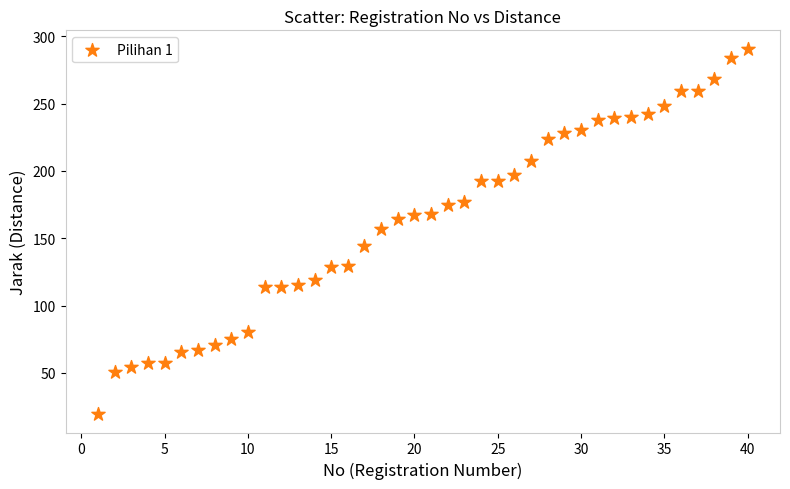

What is the range of Y values (max minus min)?

271.5